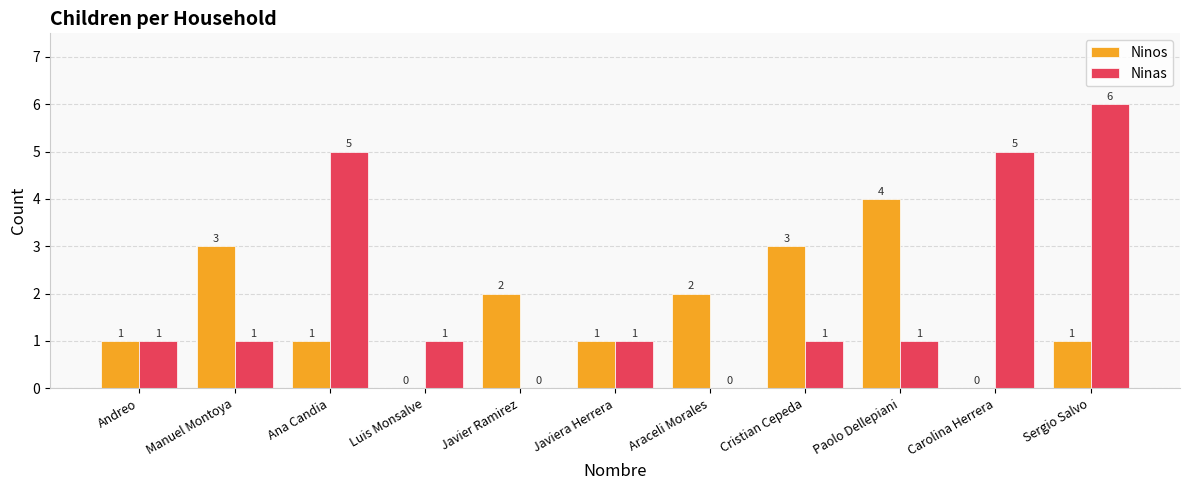

What is the difference between the Ninas values at Javiera Herrera and Sergio Salvo?

5